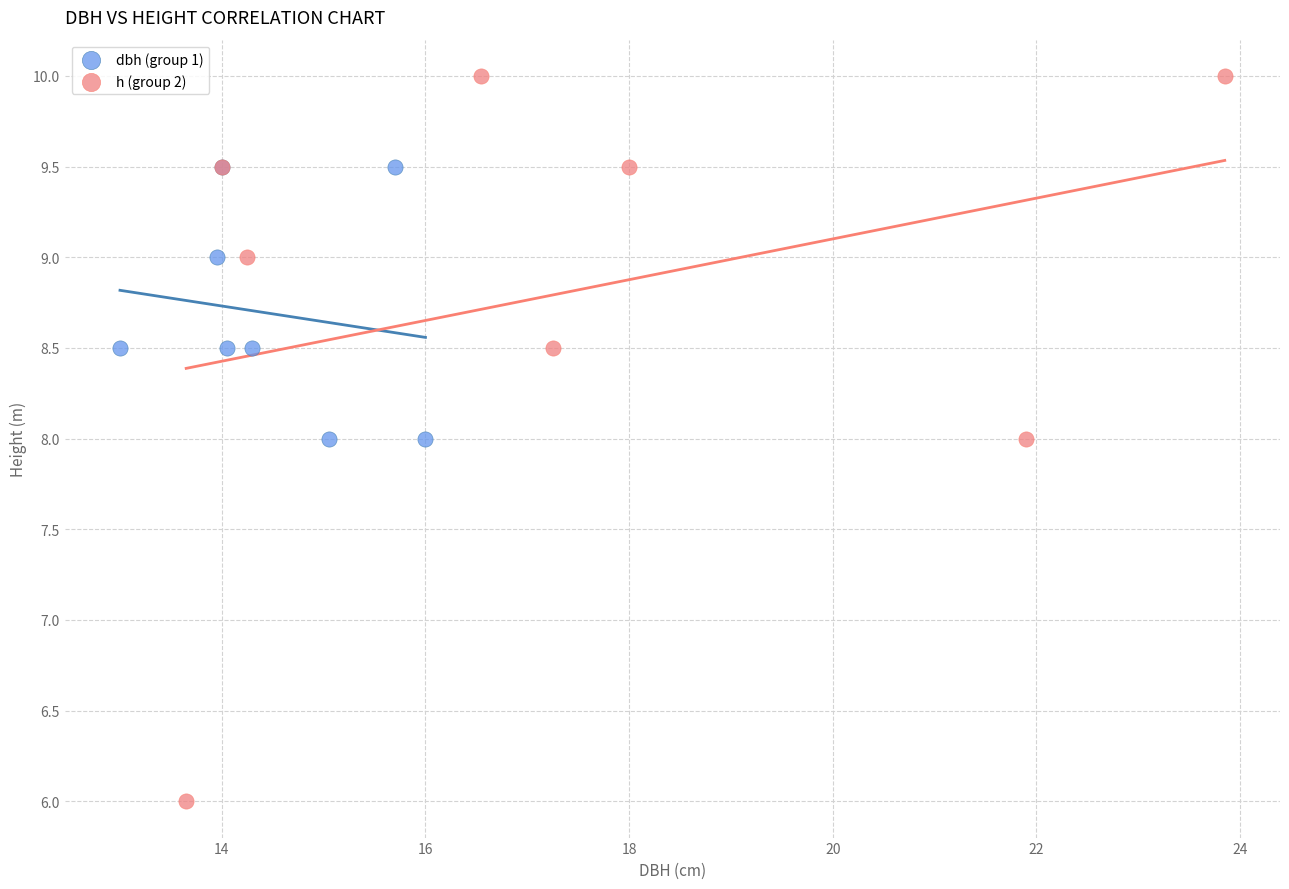

Which series has the widest spread of Y values?

h (group 2)